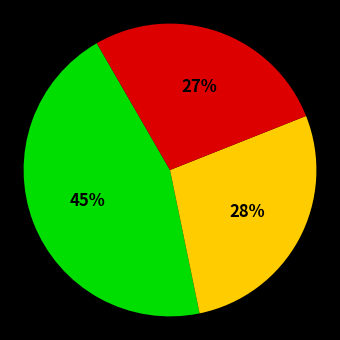

To the nearest percent, what is the average slice percentage?

33%